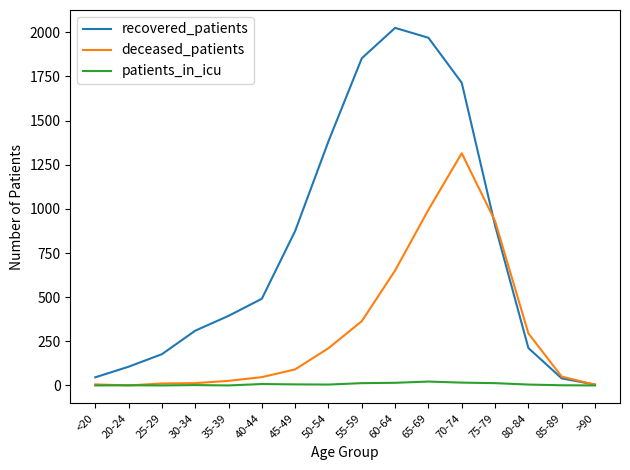

Which series has the largest range (max minus min)?

recovered_patients